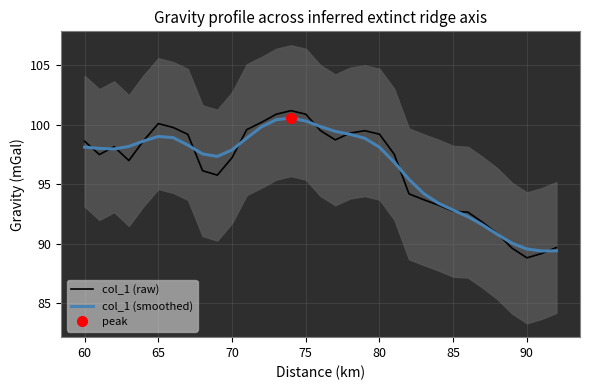

Which series has the largest total across all categories?

col_1 (raw)